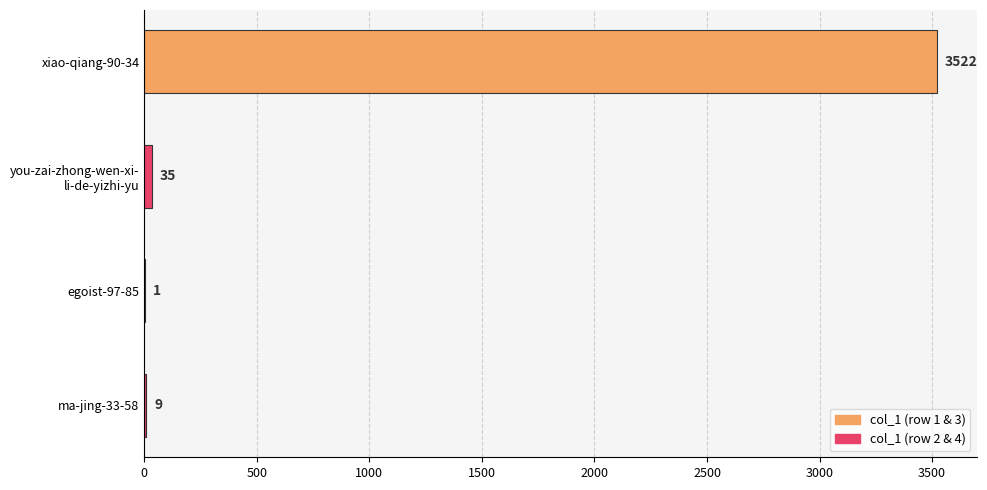

What is the greatest value displayed?

3522